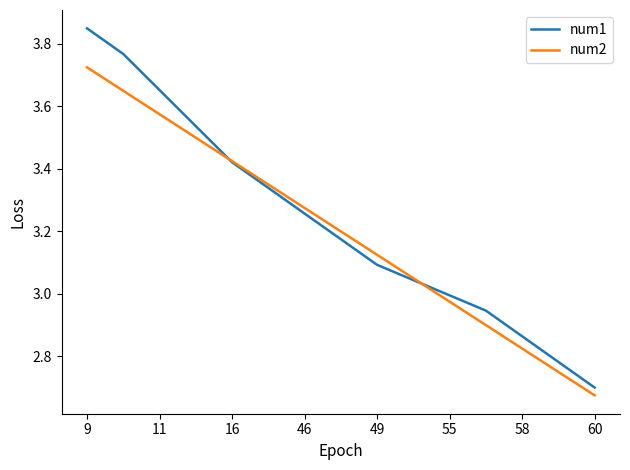

Which series has the widest spread of values?

num1